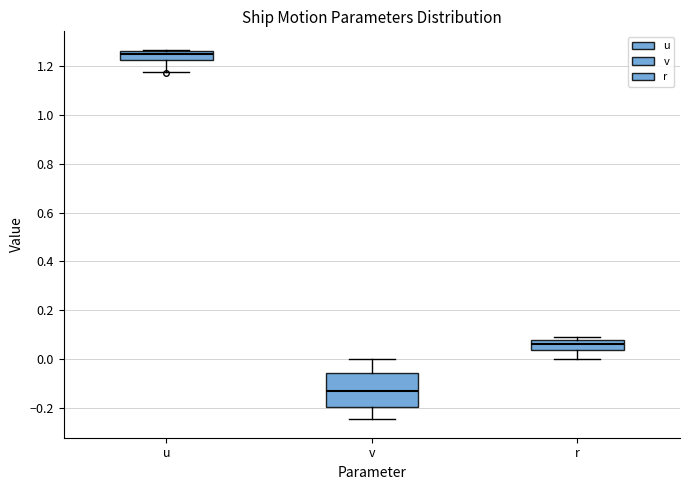

Reading left to right, transcribe this box plot: for each box, give where its median line is, the range the box spans, and where its two whiskers end, as read against the y-axis. The values are not printed on the chart, so give them approximately, as read against the axis.

u: median 1.24, box 1.22 to 1.26, whiskers 1.18 to 1.26
v: median -0.12, box -0.20 to -0.06, whiskers -0.24 to 0.00
r: median 0.06, box 0.04 to 0.08, whiskers 0.00 to 0.08 (just above the box's upper edge)